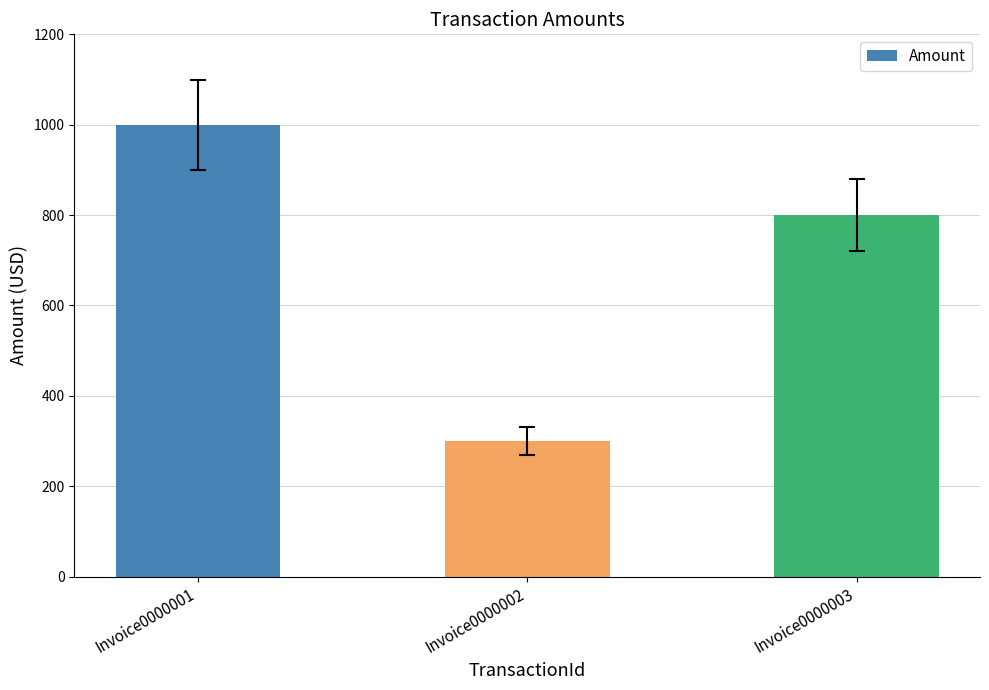

What is the value of the 1st bar from the left?

1000